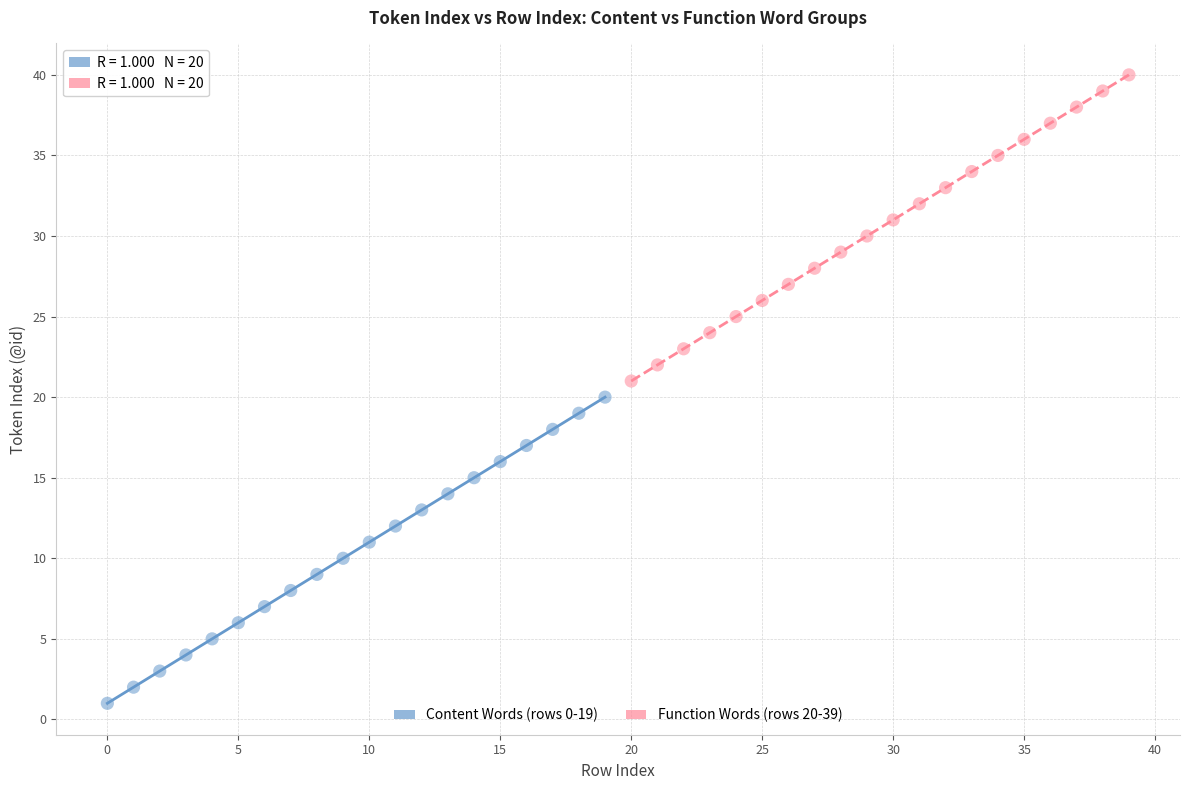

Which series contains the lowest Y value?

Content Words (rows 0-19)